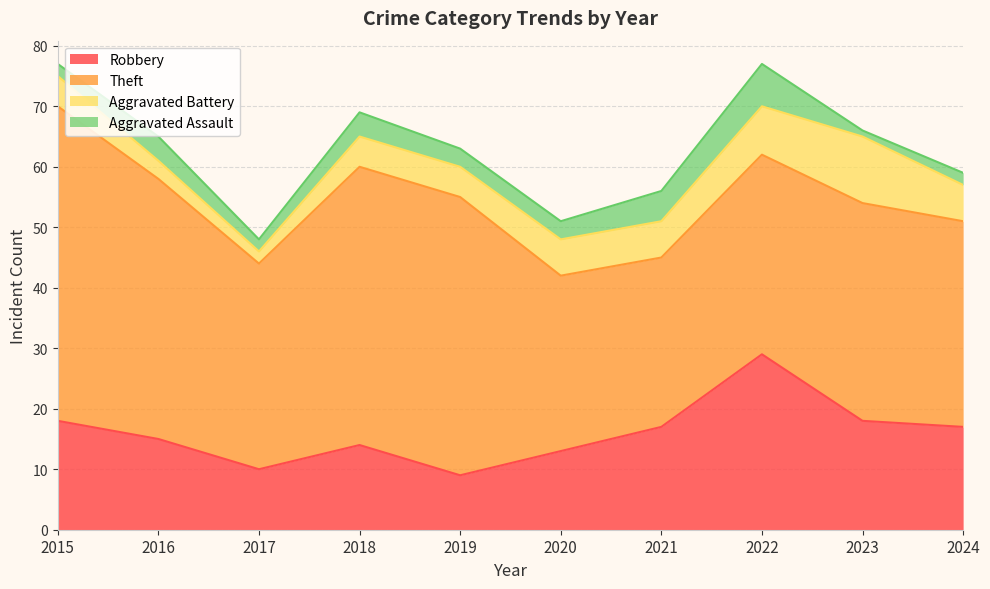

Where is Aggravated Battery nearest to the value 6?

2020